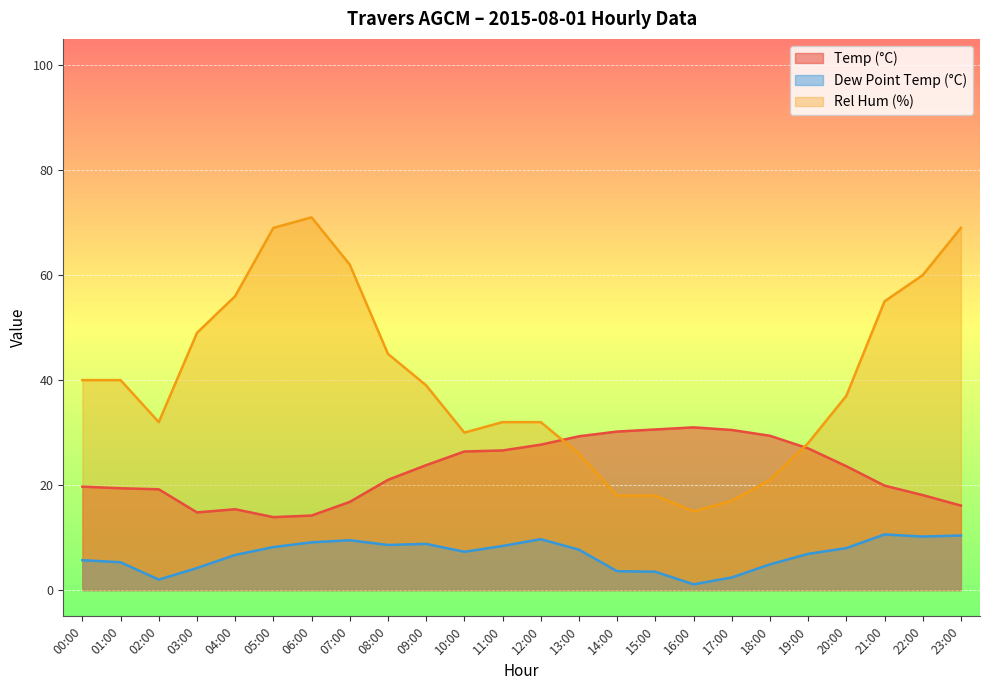

What is the average value of the Dew Point Temp (°C) series?

6.8